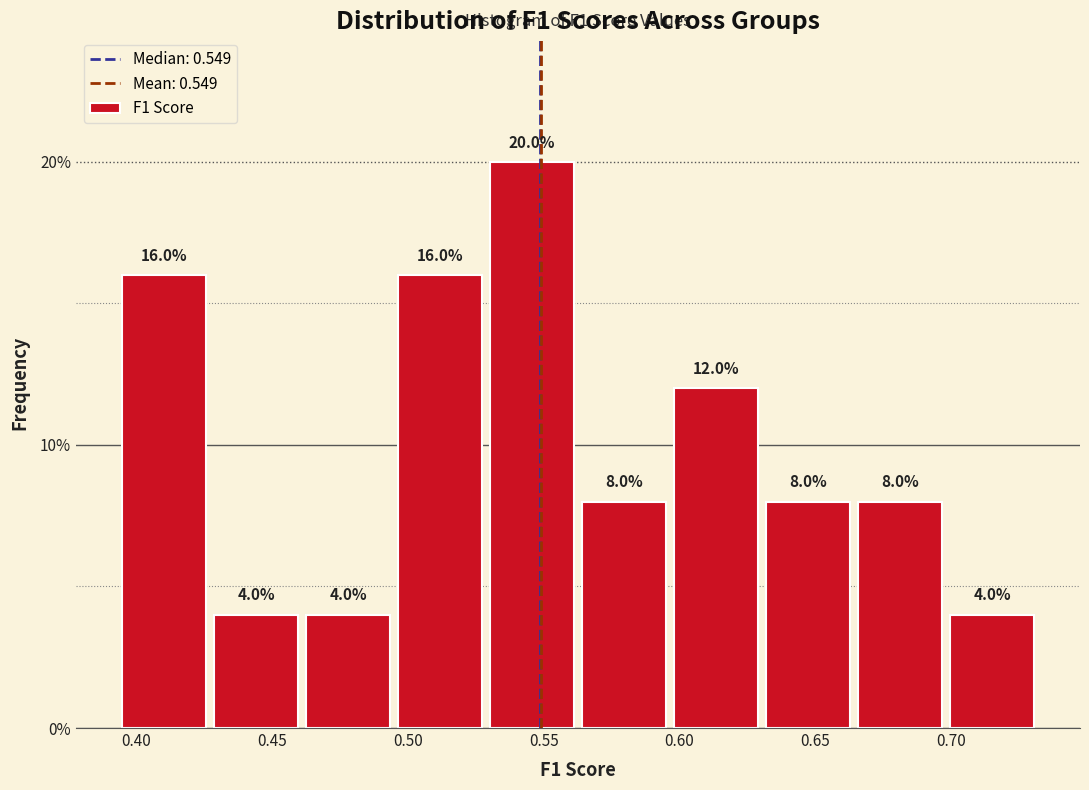

How tall is the bar that spans 0.565 to 0.600 on the x-axis? The bar edges are not printed on the chart, so give them approximately, as read against the axis.

8.0